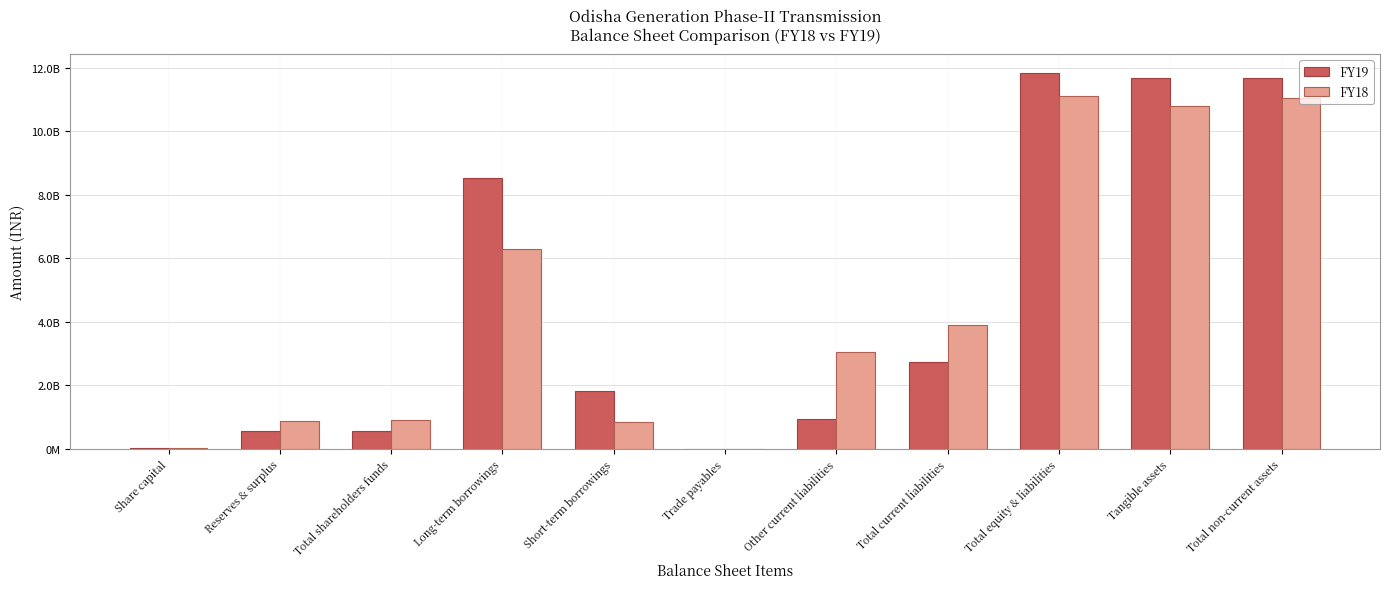

Is the value of FY19 at Total non-current assets greater than the value of FY18 at Long-term borrowings?

Yes